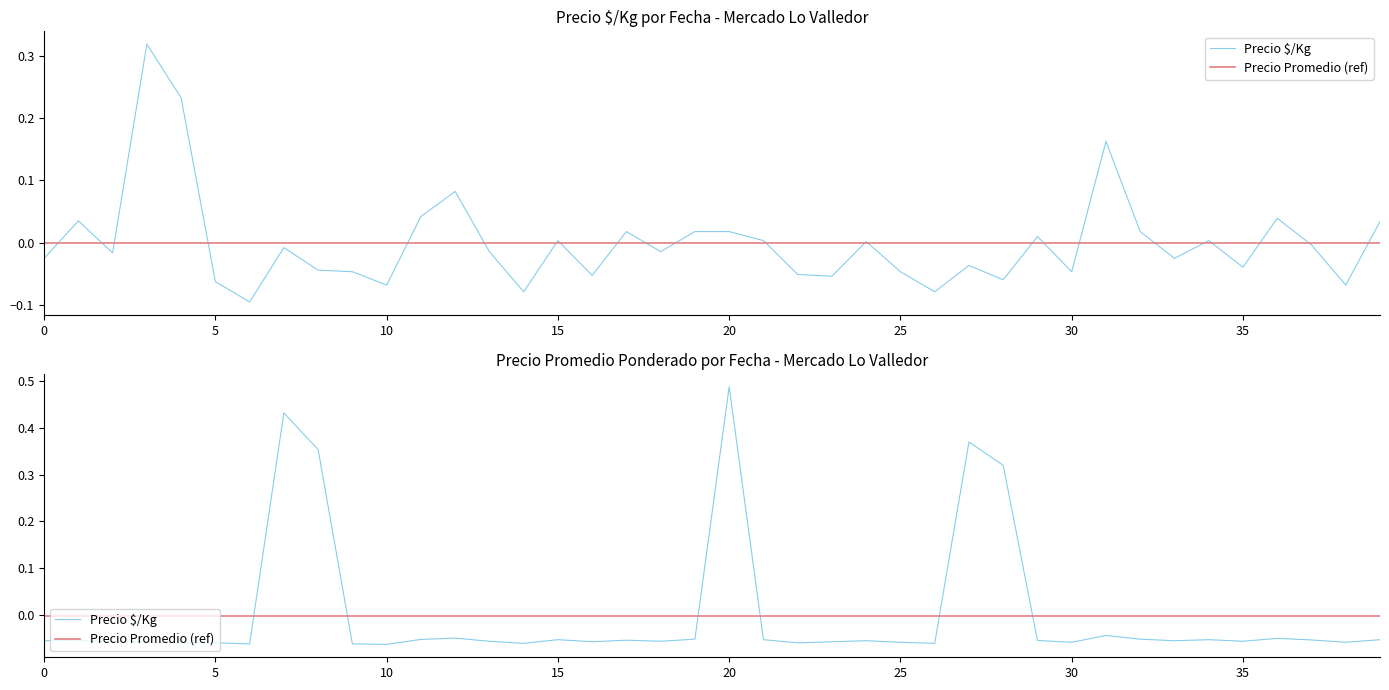

Which category has the highest value across all series?

20